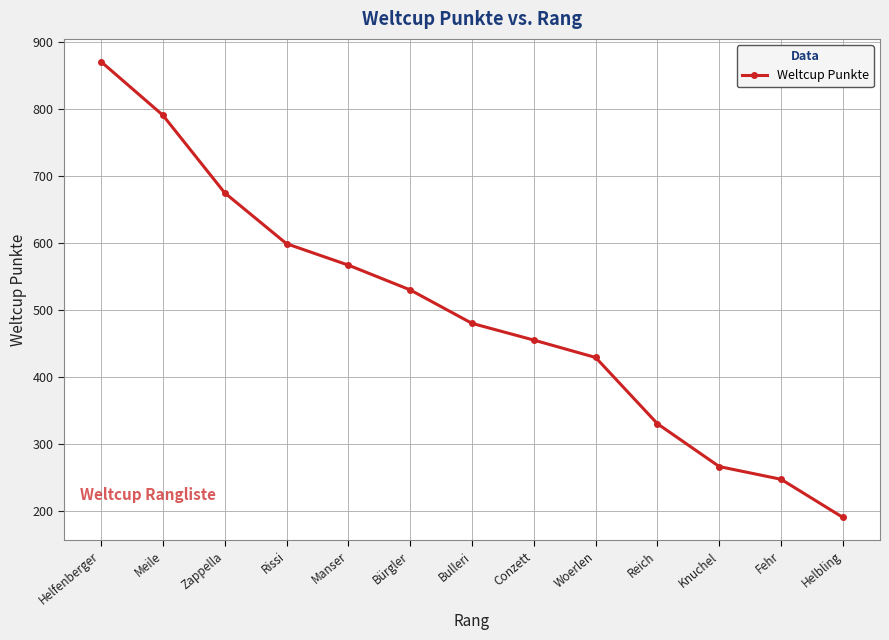

Count the number of data series in this chart.

1